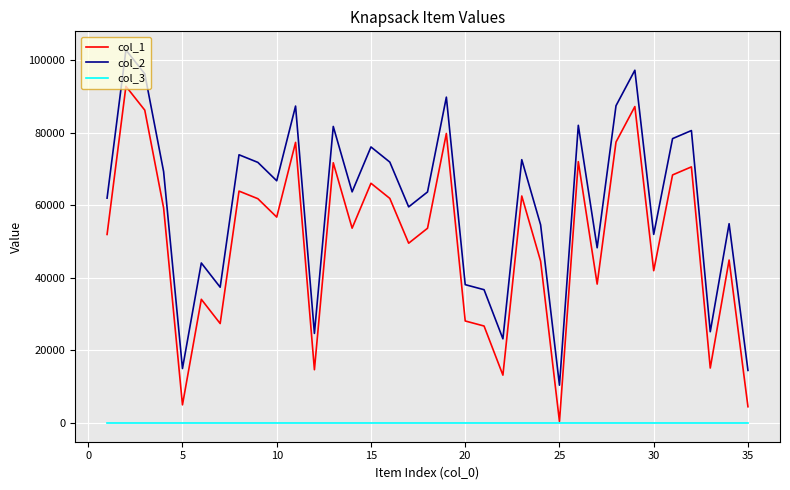

List the series in order of their overall mean, lowest first.

col_3, col_1, col_2